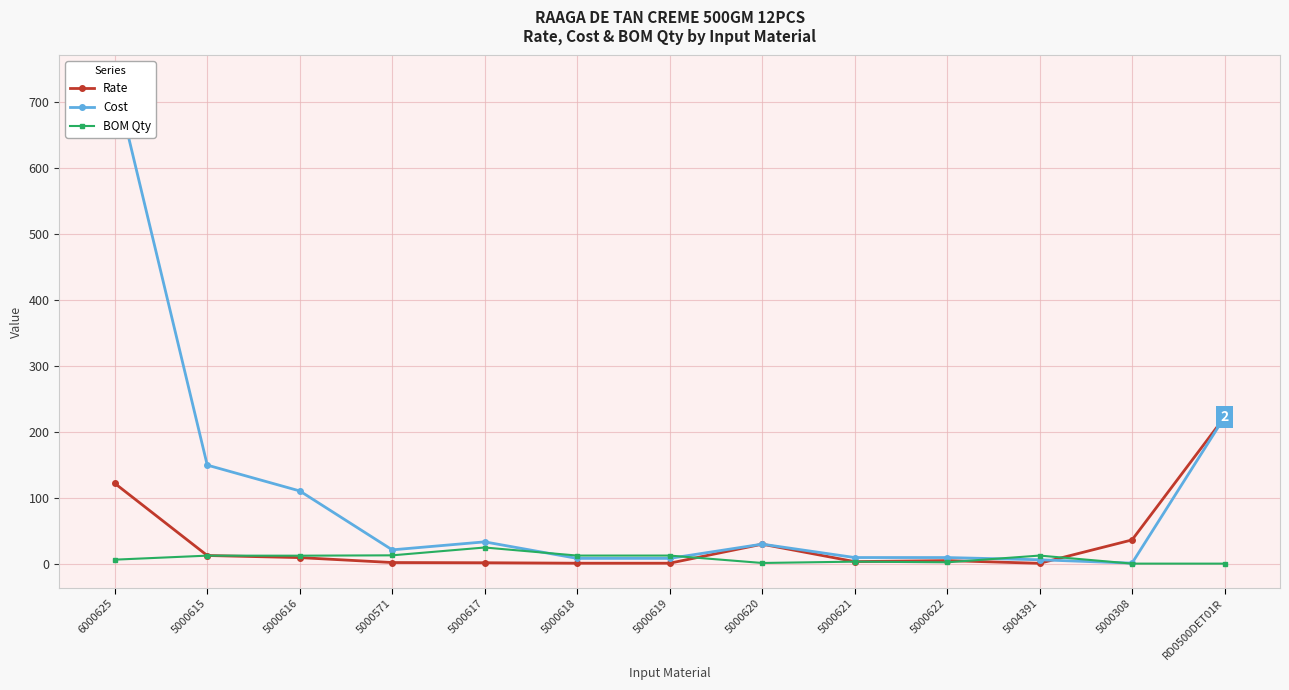

At which category is the sum across all series the highest?

6000625